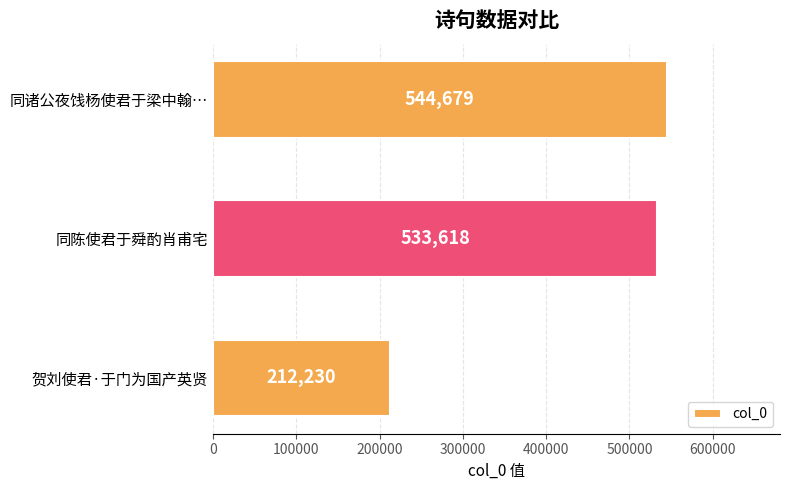

Which has a higher value, 贺刘使君·于门为国产英贤 or 同诸公夜饯杨使君于梁中翰…?

同诸公夜饯杨使君于梁中翰…